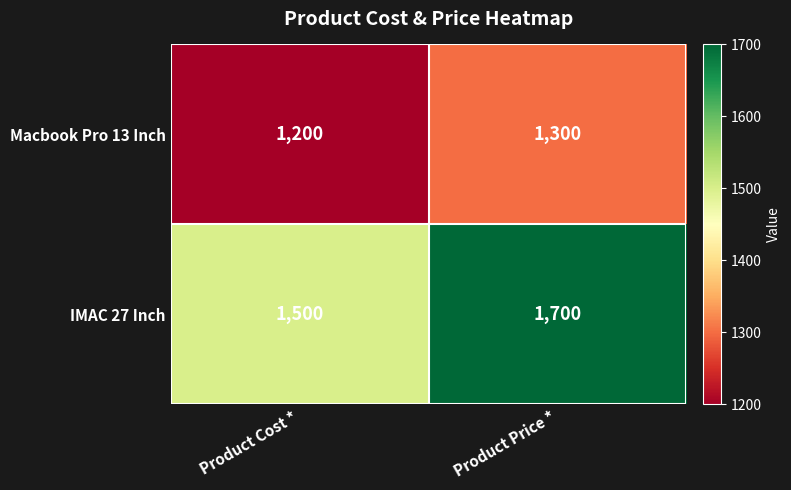

Which series has the largest total across all categories?

IMAC 27 Inch